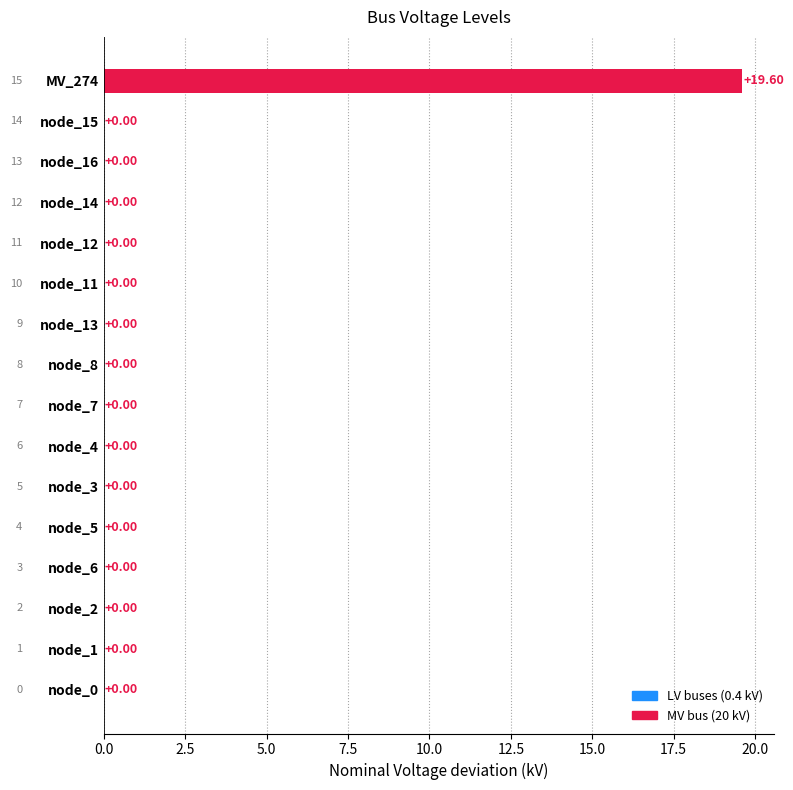

Count the number of data series in this chart.

1